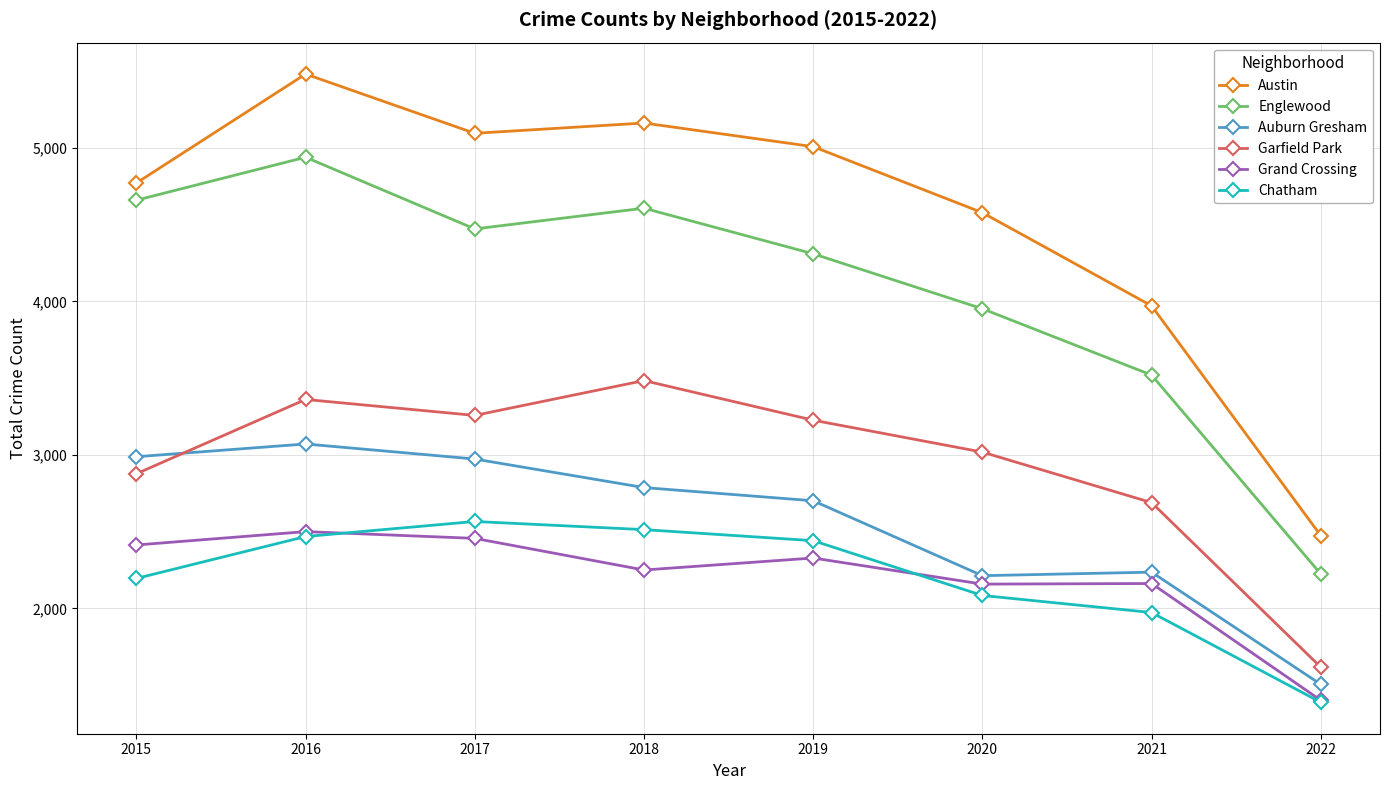

Is the value of Garfield Park at 2022 greater than the value of Grand Crossing at 2019?

No